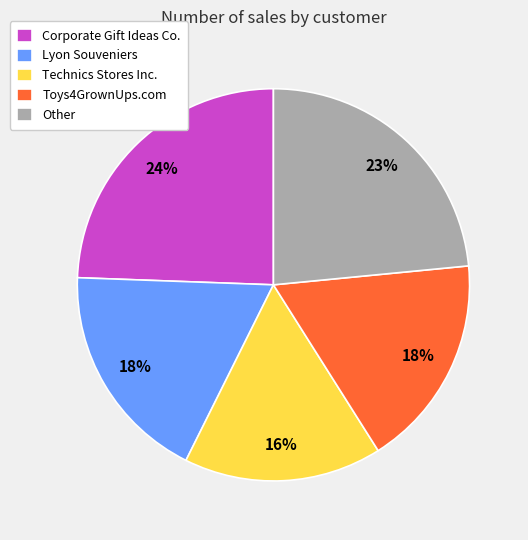

Do Corporate Gift Ideas Co. and Technics Stores Inc. together represent more than half of the pie?

No